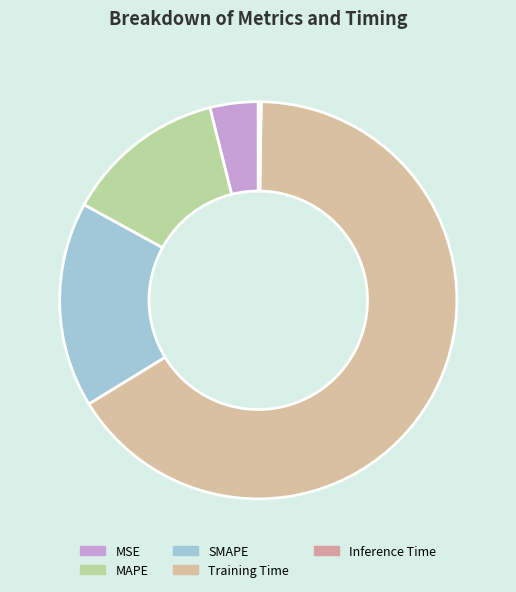

Rank the categories by value from lowest to highest.

Inference Time, MSE, MAPE, SMAPE, Training Time